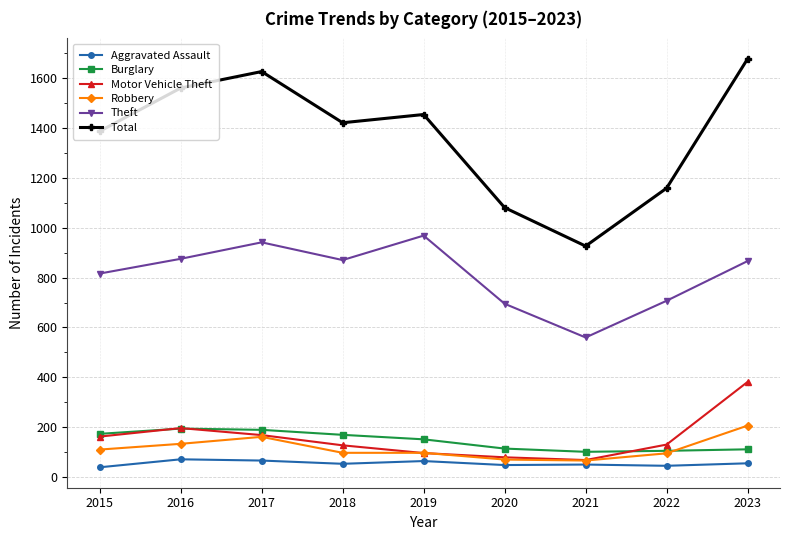

What is the sum of all Motor Vehicle Theft values?

1416